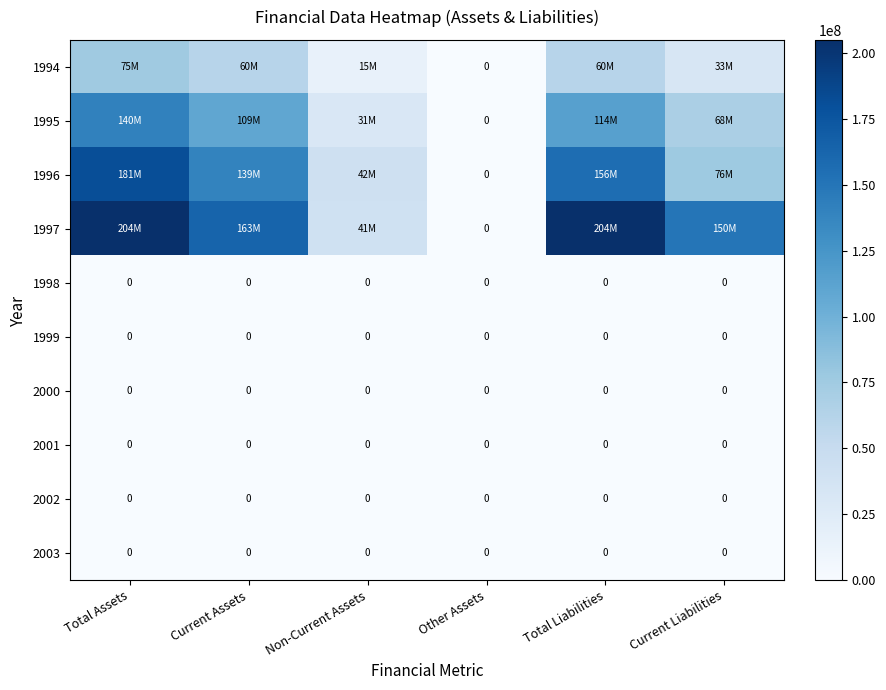

True or false: 1998 has a value of 0 at Total Liabilities.

True